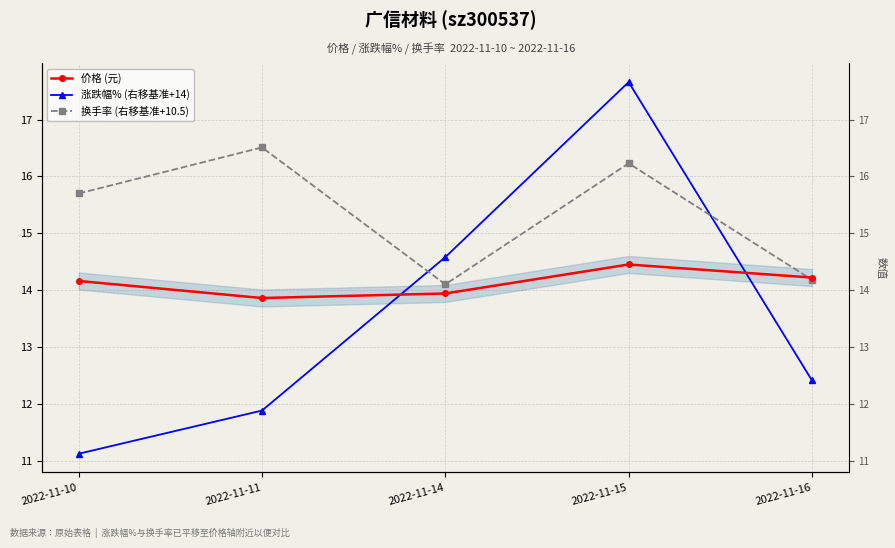

What value does the 涨跌幅% (右移基准+14) series have at 2022-11-14?

14.6